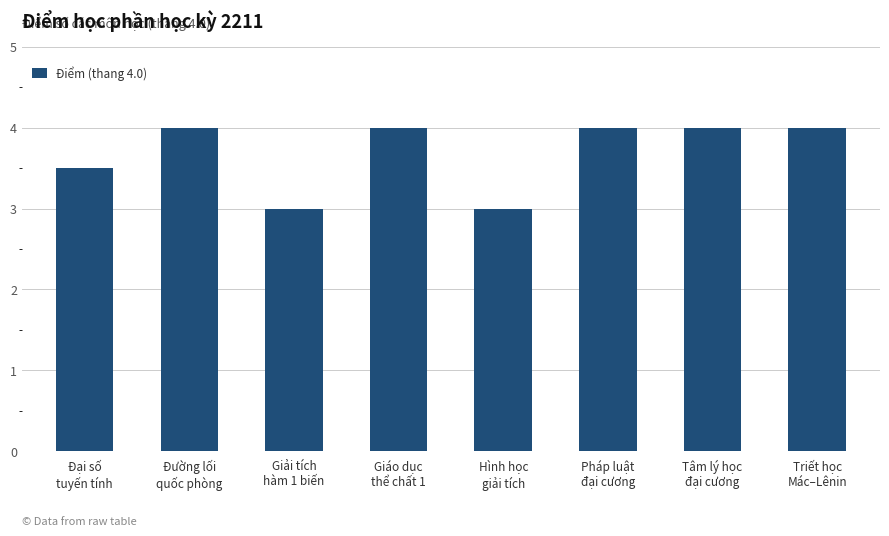

What is the approximate value at Giáo dục
thể chất 1?

4.0